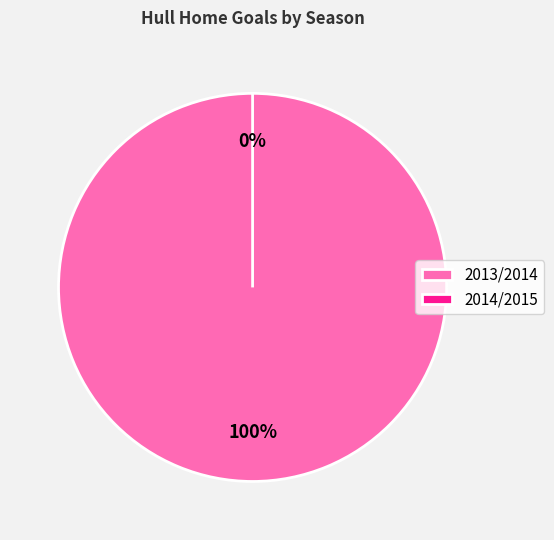

How many slices are in this pie chart?

2